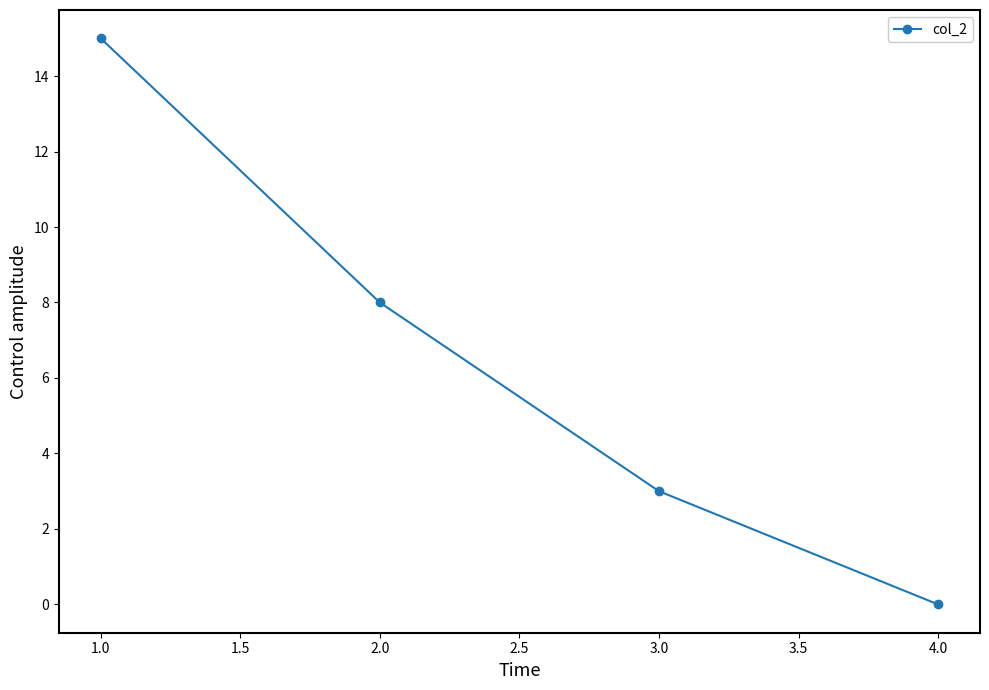

Which category has the lowest value across all series?

4.0